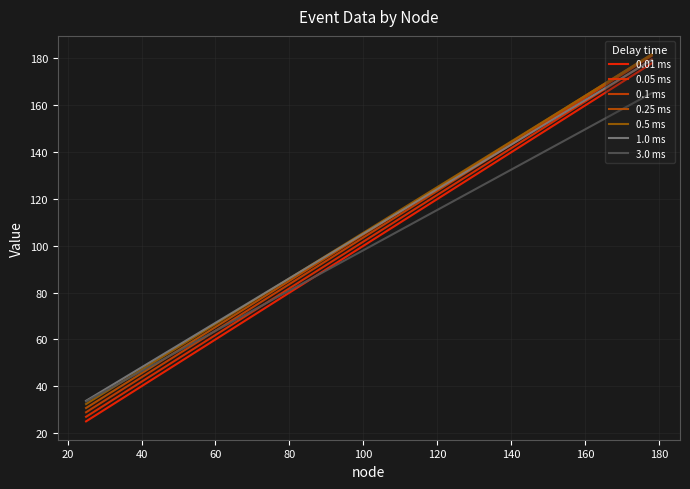

Does the chart display data point markers on the line(s)?

No